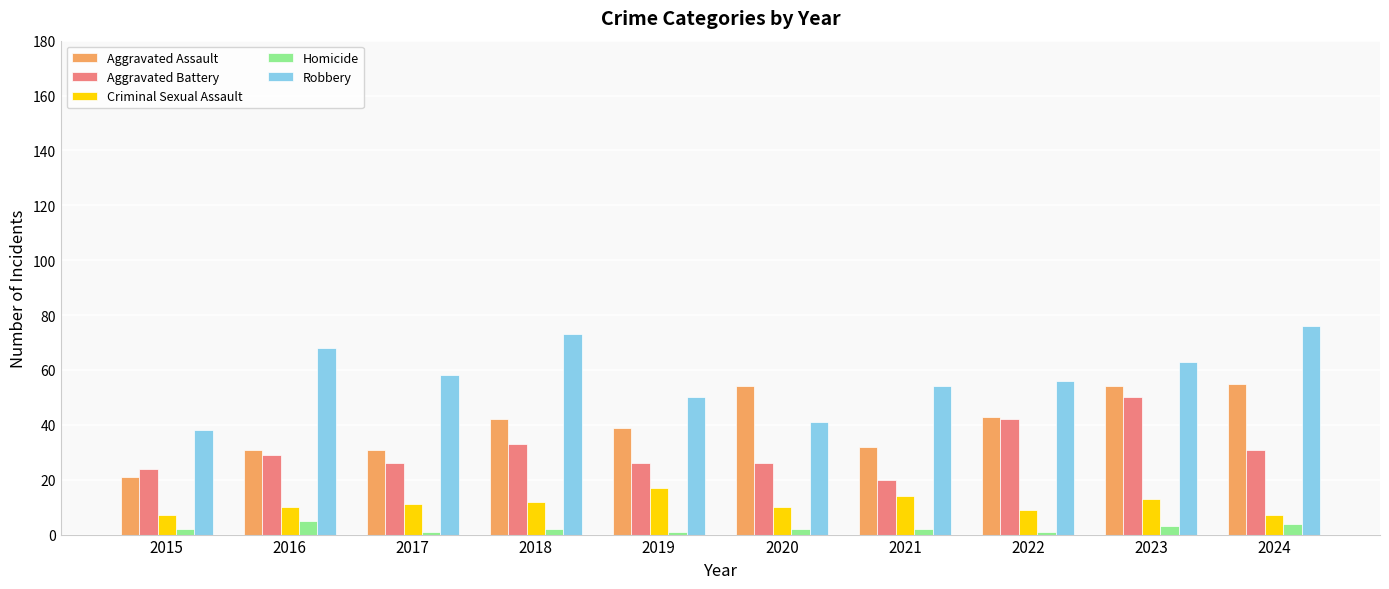

What is the spread (max minus min) of values at 2016?

63